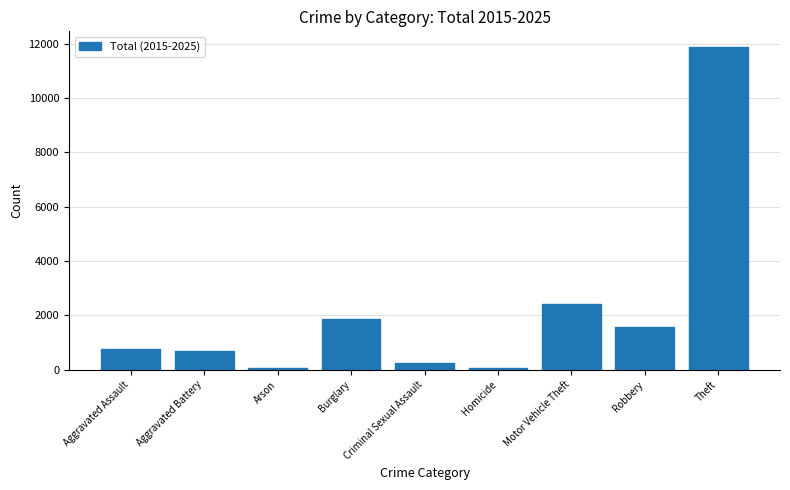

Is it true that the value at Robbery is 1005?

False